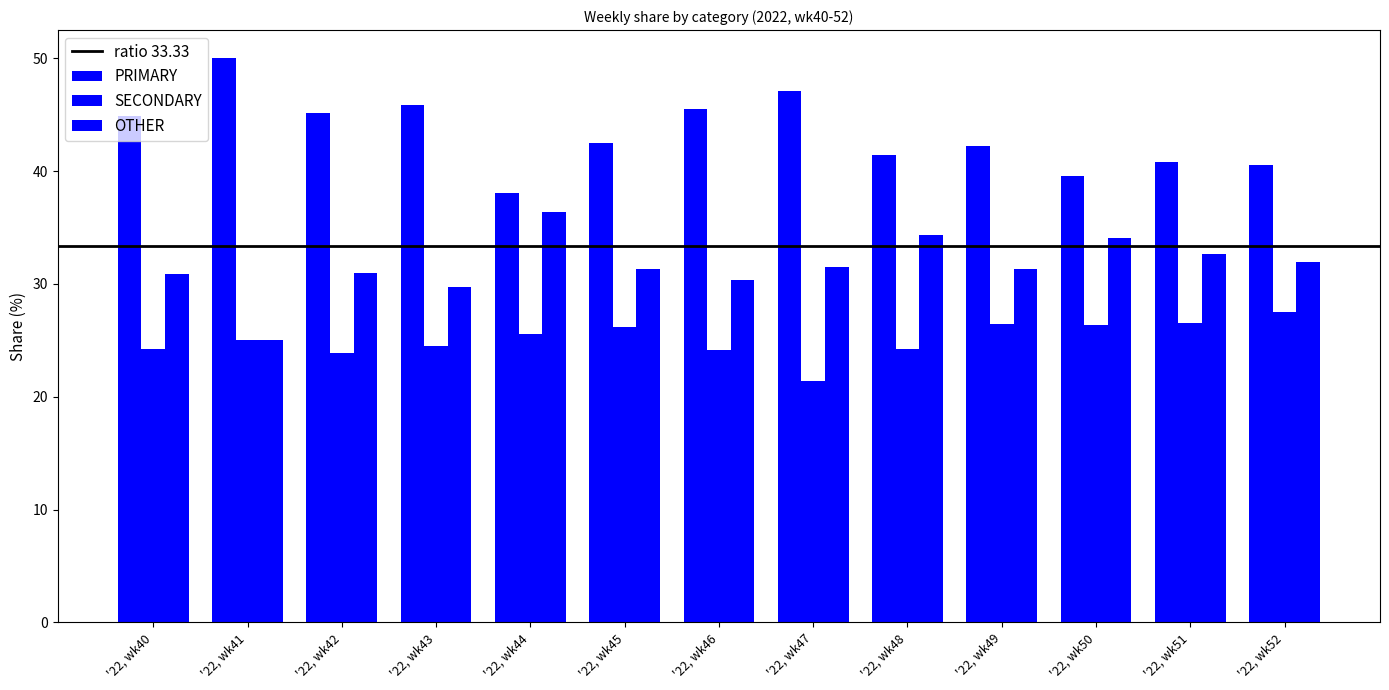

Count the number of categories in the chart.

13